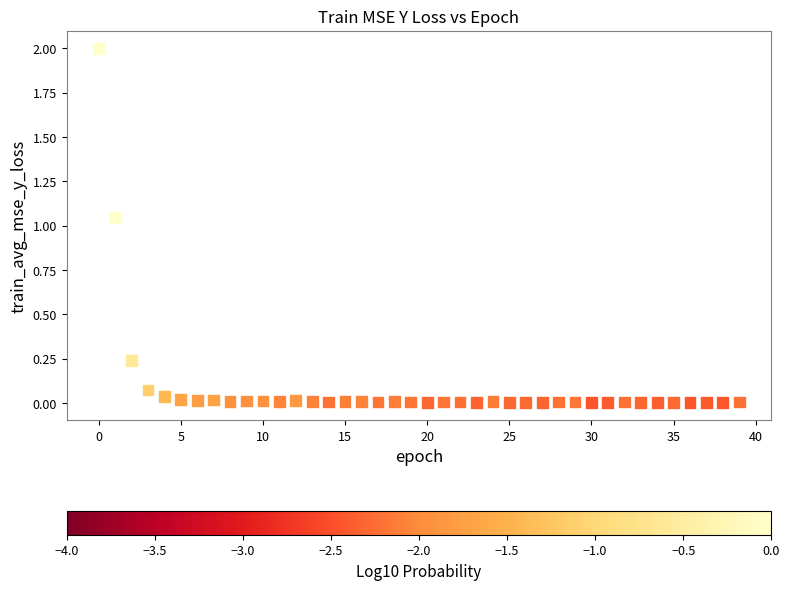

What is the range of Y values (max minus min)?

2.0